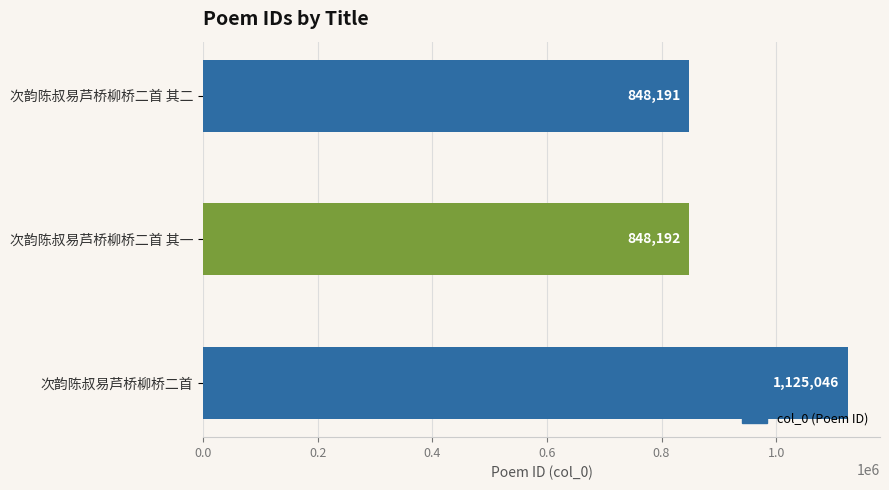

Where is the data nearest to the value 986618?

次韵陈叔易芦桥柳桥二首 其一